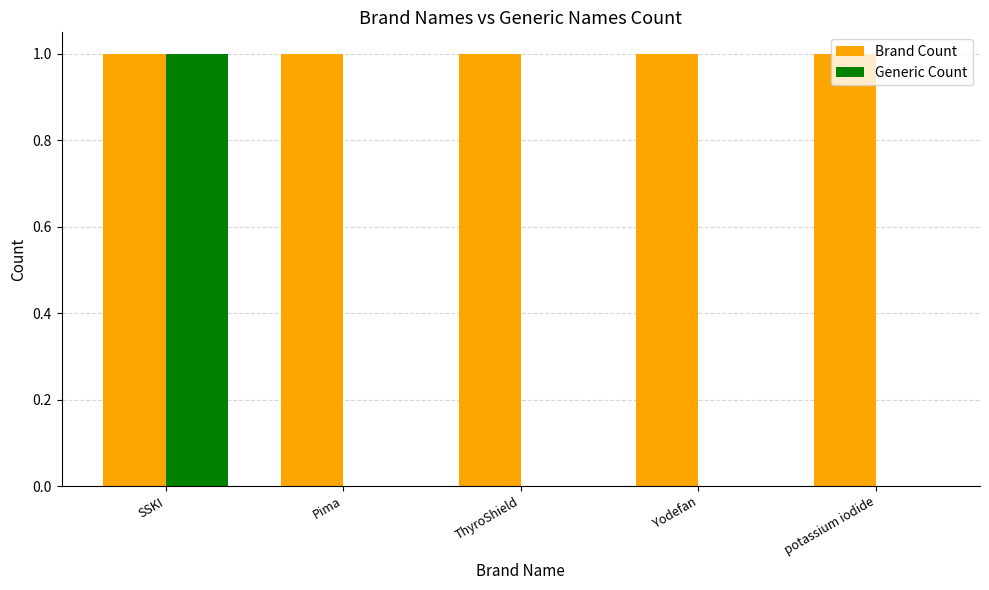

At which category is the sum across all series the highest?

SSKI